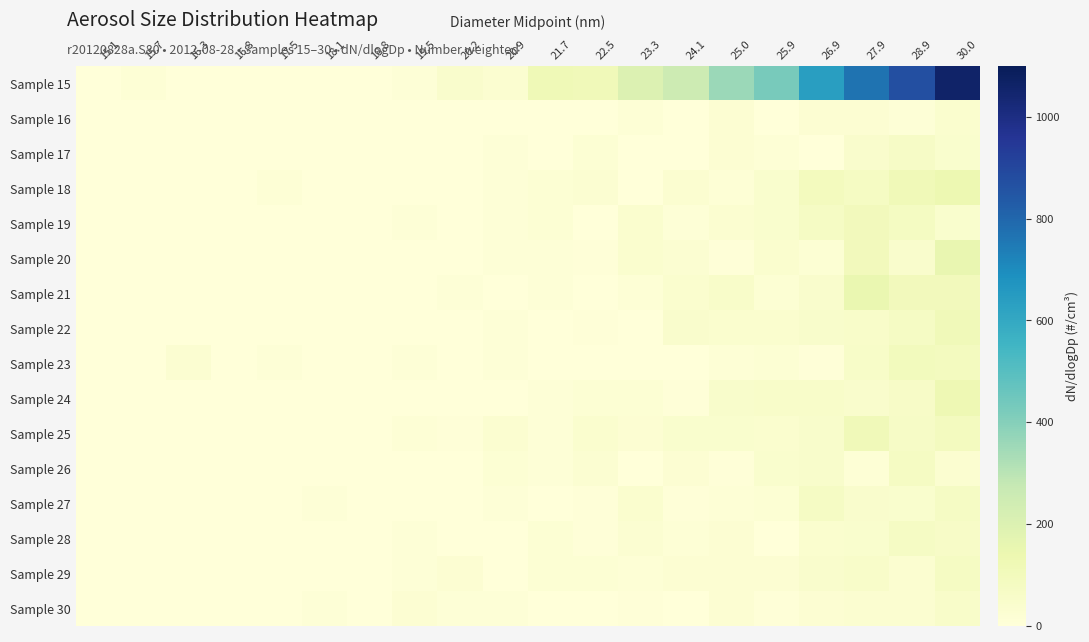

Reading right to left, what are all the values shown in this chart?

Sample 15: 30.0=1061.3	28.9=869.8	27.9=767.4	26.9=636.6	25.9=429.5	25.0=360.9	24.1=253.5	23.3=197.7	22.5=109.6	21.7=117.0	20.9=30.7	20.2=43.8	19.5=11.4	18.8=0.0	18.1=0.0	17.5=0.0	16.8=0.0	16.3=0.0	15.7=15.2	15.1=0.0
Sample 16: 30.0=38.0	28.9=12.9	27.9=21.8	26.9=23.1	25.9=0.0	25.0=25.5	24.1=0.0	23.3=15.4	22.5=1.8	21.7=0.0	20.9=0.0	20.2=0.0	19.5=0.0	18.8=0.0	18.1=0.0	17.5=0.0	16.8=0.0	16.3=0.0	15.7=0.0	15.1=0.0
Sample 17: 30.0=40.0	28.9=65.5	27.9=43.1	26.9=0.0	25.9=14.6	25.0=25.1	24.1=0.0	23.3=0.0	22.5=18.4	21.7=0.0	20.9=10.1	20.2=0.0	19.5=0.0	18.8=0.0	18.1=0.0	17.5=0.0	16.8=0.0	16.3=0.0	15.7=0.0	15.1=0.0
Sample 18: 30.0=133.8	28.9=112.7	27.9=74.1	26.9=94.5	25.9=39.1	25.0=13.9	24.1=32.8	23.3=3.2	22.5=29.9	21.7=19.0	20.9=9.1	20.2=0.0	19.5=0.0	18.8=0.0	18.1=0.0	17.5=13.0	16.8=0.0	16.3=0.0	15.7=0.0	15.1=0.0
Sample 19: 30.0=39.5	28.9=79.2	27.9=99.5	26.9=68.9	25.9=39.0	25.0=32.4	24.1=10.7	23.3=36.8	22.5=1.2	21.7=19.4	20.9=10.1	20.2=0.0	19.5=11.4	18.8=0.0	18.1=0.0	17.5=0.0	16.8=0.0	16.3=0.0	15.7=0.0	15.1=0.0
Sample 20: 30.0=153.7	28.9=45.2	27.9=100.0	26.9=19.4	25.9=34.8	25.0=7.0	24.1=26.8	23.3=38.6	22.5=7.4	21.7=8.7	20.9=8.9	20.2=0.0	19.5=0.0	18.8=0.0	18.1=0.0	17.5=0.0	16.8=0.0	16.3=0.0	15.7=0.0	15.1=0.0
Sample 21: 30.0=102.6	28.9=100.2	27.9=147.0	26.9=46.4	25.9=20.8	25.0=52.7	24.1=36.1	23.3=17.0	22.5=0.0	21.7=8.8	20.9=0.0	20.2=10.9	19.5=0.0	18.8=0.0	18.1=0.0	17.5=0.0	16.8=0.0	16.3=0.0	15.7=0.0	15.1=0.0
Sample 22: 30.0=108.0	28.9=68.8	27.9=54.1	26.9=50.3	25.9=37.5	25.0=38.5	24.1=45.8	23.3=1.6	22.5=7.3	21.7=0.0	20.9=9.4	20.2=0.0	19.5=0.0	18.8=0.0	18.1=0.0	17.5=0.0	16.8=0.0	16.3=0.0	15.7=0.0	15.1=0.0
Sample 23: 30.0=86.3	28.9=95.4	27.9=57.2	26.9=8.2	25.9=21.5	25.0=14.7	24.1=4.2	23.3=0.0	22.5=0.0	21.7=0.0	20.9=9.6	20.2=0.0	19.5=11.4	18.8=0.0	18.1=0.0	17.5=11.9	16.8=1.2	16.3=28.9	15.7=0.0	15.1=0.0
Sample 24: 30.0=125.7	28.9=63.0	27.9=44.3	26.9=53.6	25.9=52.5	25.0=47.9	24.1=5.7	23.3=17.3	22.5=18.0	21.7=8.9	20.9=0.0	20.2=0.0	19.5=0.0	18.8=0.0	18.1=0.0	17.5=0.0	16.8=0.0	16.3=0.0	15.7=0.0	15.1=0.0
Sample 25: 30.0=88.3	28.9=65.4	27.9=109.1	26.9=49.8	25.9=37.8	25.0=38.9	24.1=40.5	23.3=25.0	22.5=37.2	21.7=8.9	20.9=30.6	20.2=8.4	19.5=14.1	18.8=0.0	18.1=0.0	17.5=0.0	16.8=0.0	16.3=0.0	15.7=0.0	15.1=0.0
Sample 26: 30.0=31.6	28.9=74.5	27.9=15.8	26.9=49.9	25.9=39.4	25.0=4.7	24.1=24.5	23.3=0.0	22.5=27.3	21.7=11.0	20.9=18.1	20.2=0.0	19.5=0.0	18.8=0.0	18.1=0.0	17.5=0.0	16.8=0.0	16.3=0.0	15.7=0.0	15.1=0.0
Sample 27: 30.0=70.4	28.9=39.1	27.9=46.8	26.9=69.1	25.9=21.2	25.0=13.3	24.1=6.8	23.3=35.2	22.5=8.2	21.7=0.0	20.9=9.8	20.2=0.0	19.5=0.0	18.8=0.0	18.1=12.4	17.5=0.0	16.8=0.0	16.3=0.0	15.7=0.0	15.1=0.0
Sample 28: 30.0=64.0	28.9=72.7	27.9=42.3	26.9=37.7	25.9=3.0	25.0=23.0	24.1=14.8	23.3=27.1	22.5=7.7	21.7=19.0	20.9=0.0	20.2=0.0	19.5=11.4	18.8=0.0	18.1=0.0	17.5=0.0	16.8=0.0	16.3=0.0	15.7=0.0	15.1=0.0
Sample 29: 30.0=75.9	28.9=34.2	27.9=53.1	26.9=45.8	25.9=23.4	25.0=25.4	24.1=22.3	23.3=17.1	22.5=17.4	21.7=19.0	20.9=0.0	20.2=21.9	19.5=11.4	18.8=0.0	18.1=0.0	17.5=0.0	16.8=0.0	16.3=0.0	15.7=0.0	15.1=0.0
Sample 30: 30.0=51.7	28.9=34.3	27.9=30.8	26.9=23.8	25.9=4.4	25.0=22.7	24.1=0.0	23.3=8.1	22.5=0.0	21.7=0.0	20.9=10.0	20.2=10.9	19.5=22.8	18.8=0.0	18.1=12.4	17.5=0.0	16.8=0.0	16.3=0.0	15.7=0.0	15.1=0.0